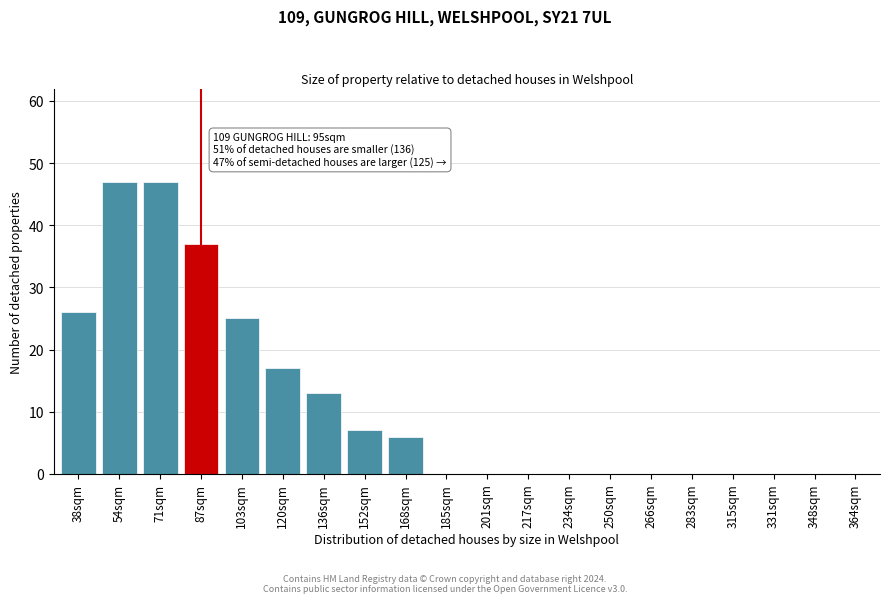

Reading right to left, transcribe all the data shown in this chart.

364sqm=0	348sqm=0	331sqm=0	315sqm=0	283sqm=0	266sqm=0	250sqm=0	234sqm=0	217sqm=0	201sqm=0	185sqm=0	168sqm=6	152sqm=7	136sqm=13	120sqm=17	103sqm=25	87sqm=37	71sqm=47	54sqm=47	38sqm=26